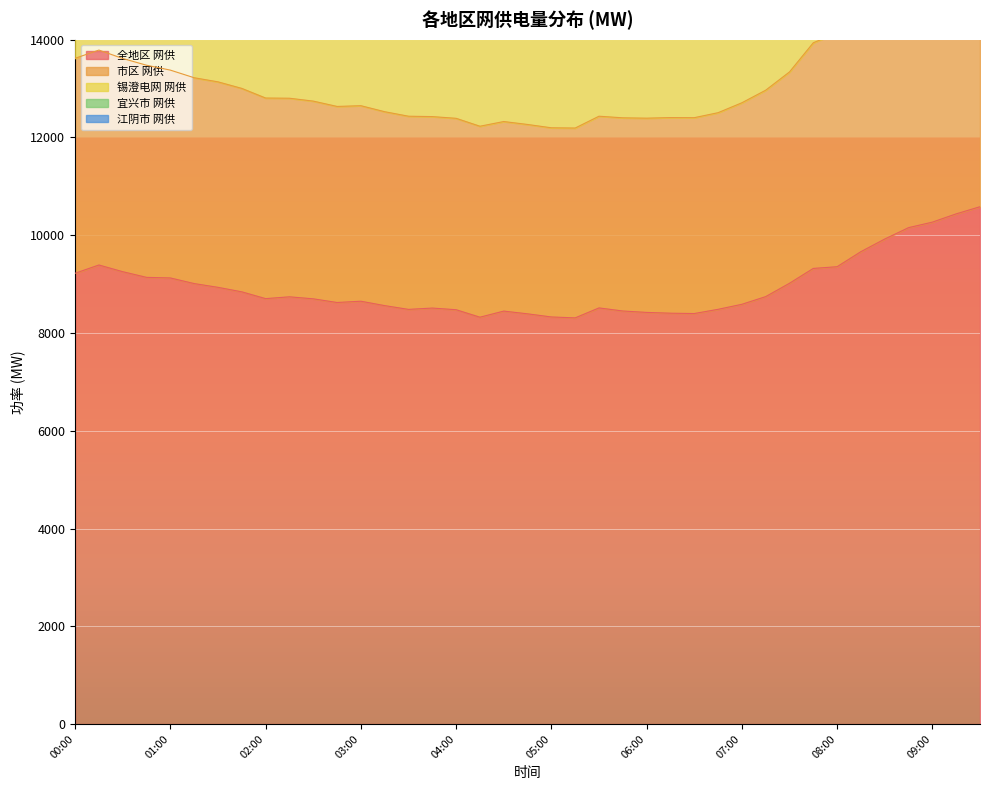

Reading right to left, what are all the values shown in this chart?

全地区 网供: 10583	10437	10268	10155	9922	9664	9356	9321	9017	8744	8587	8484	8398	8405	8421	8450	8513	8309	8328	8392	8448	8323	8476	8510	8483	8560	8650	8624	8699	8740	8703	8842	8934	9011	9126	9138	9254	9391	9222
市区 网供: 16242	15992	15701	15514	15080	14692	14140	13938	13341	12967	12710	12507	12405	12407	12395	12402	12435	12193	12198	12266	12326	12230	12392	12427	12435	12527	12650	12635	12744	12803	12807	13004	13138	13222	13378	13478	13616	13788	13620
锡澄电网 网供: 24341	23981	23561	23305	22668	22066	21273	20963	20159	19541	19180	18875	18711	18686	18684	18689	18768	18372	18363	18520	18610	18401	18699	18757	18739	18919	19095	19053	19227	19324	19274	19584	19778	19939	20178	20287	20531	20837	20537